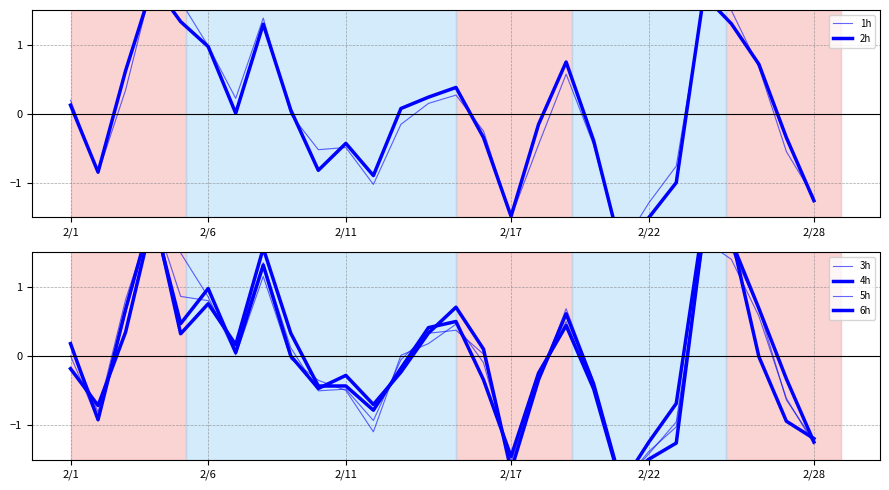

List the series in order of their peak value, lowest first.

2h, 1h, 4h, 3h, 5h, 6h